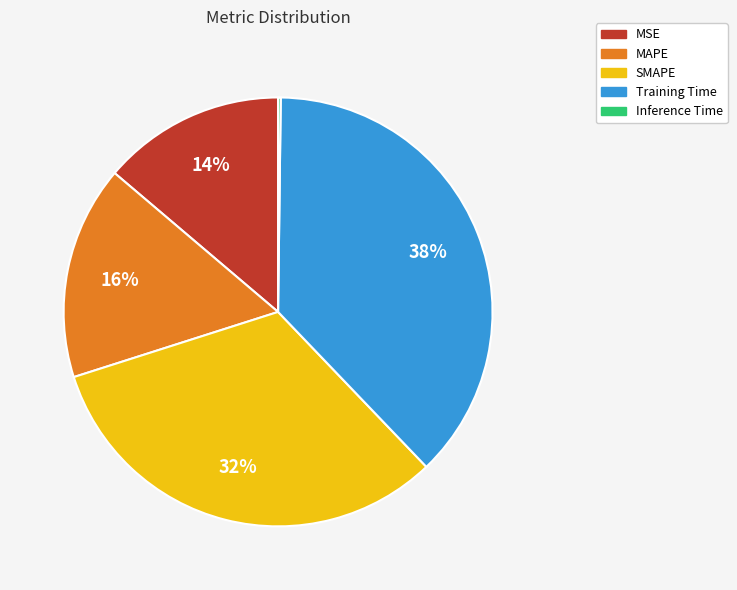

To the nearest percent, what is the combined percentage of MSE and MAPE?

30%